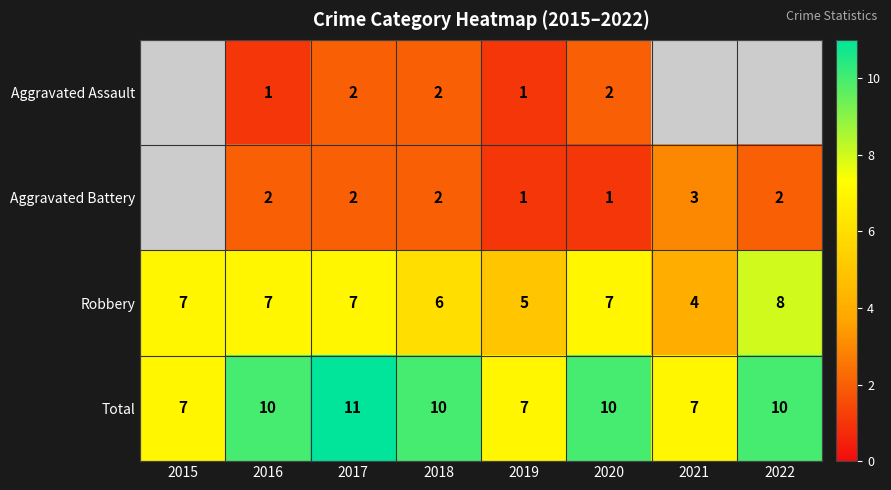

Which category has the lowest value across all series?

2016